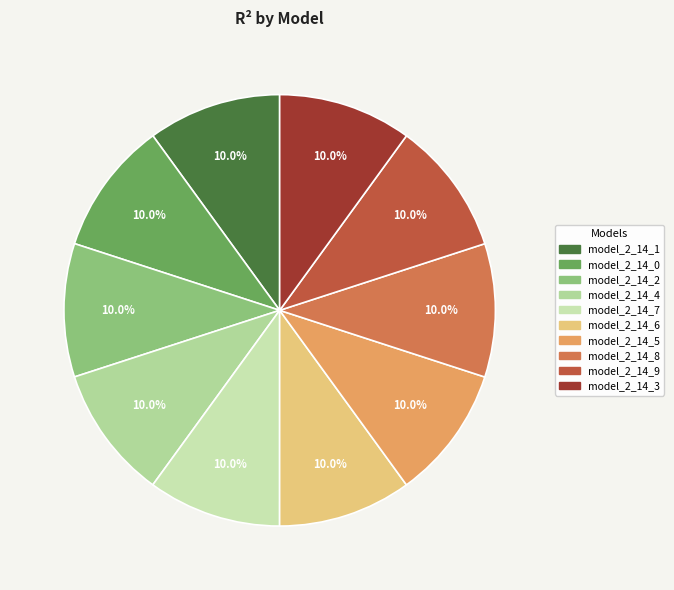

Count the number of slices in the pie.

10